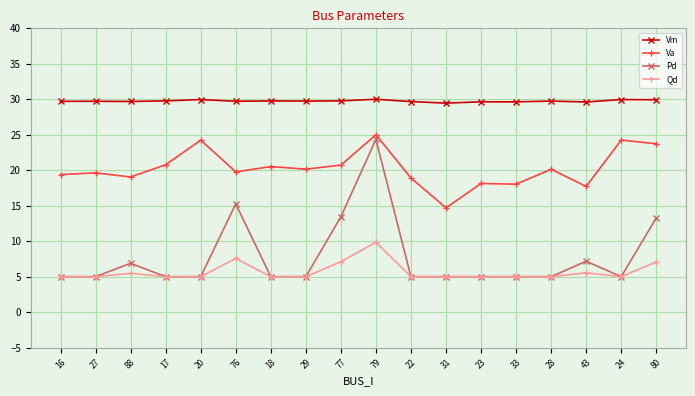

What is the spread (max minus min) of values at 22?

24.7